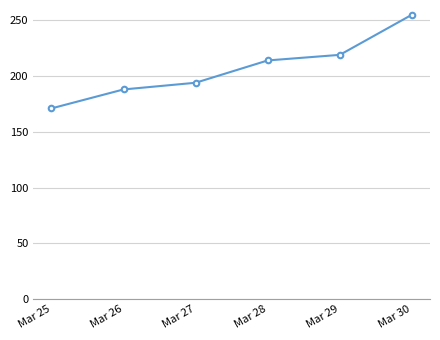

Reading left to right, extract all data points from this chart.

Mar 25=171	Mar 26=188	Mar 27=194	Mar 28=214	Mar 29=219	Mar 30=255